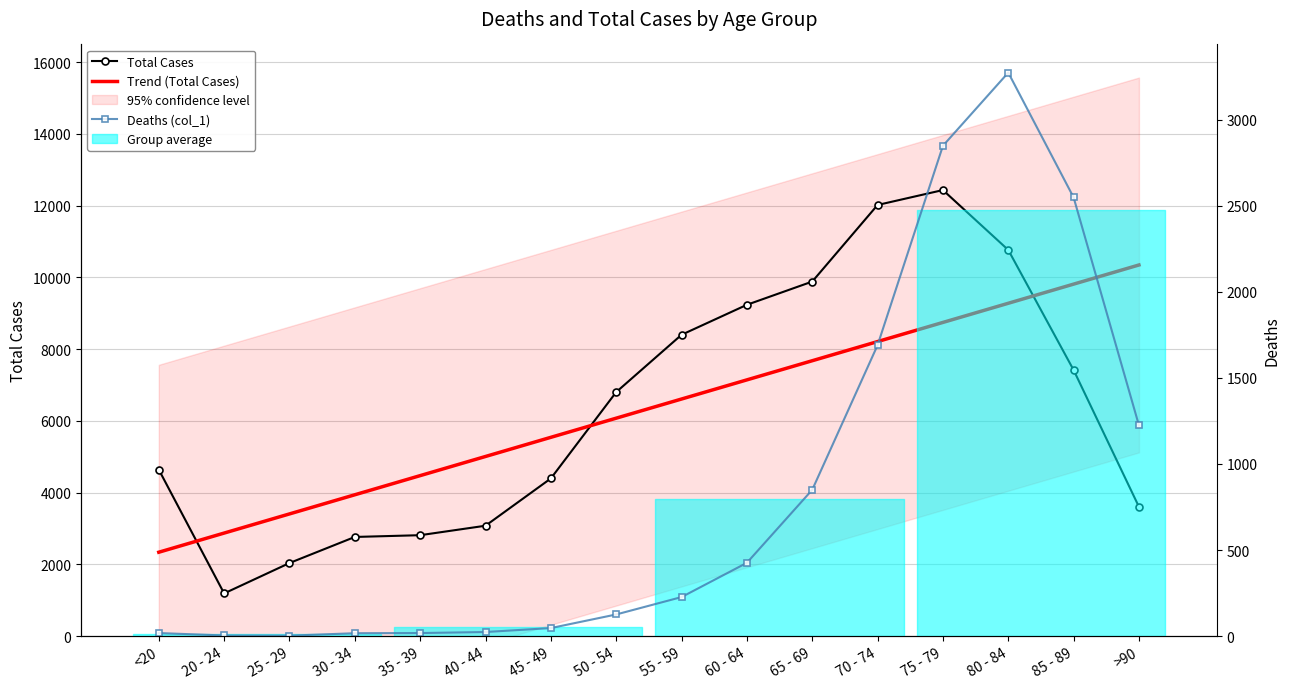

What is the difference between the Trend (Total Cases) values at 20 - 24 and 65 - 69?

4803.9